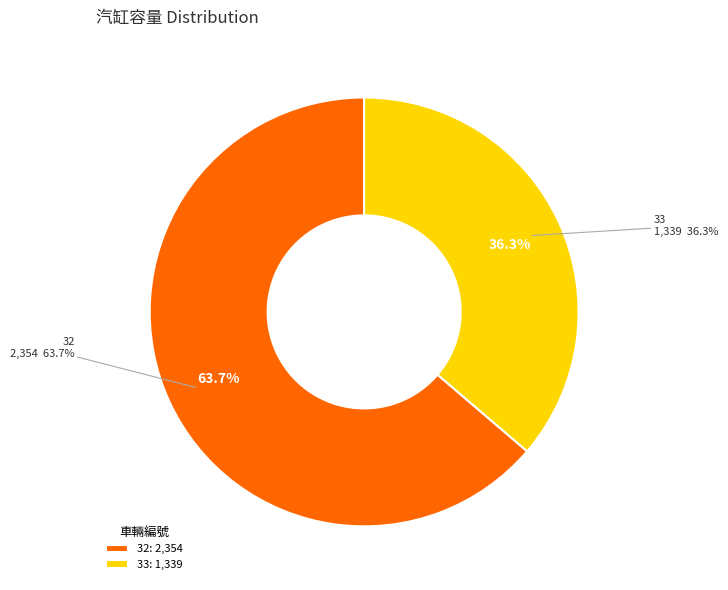

Count the number of slices in the pie.

2